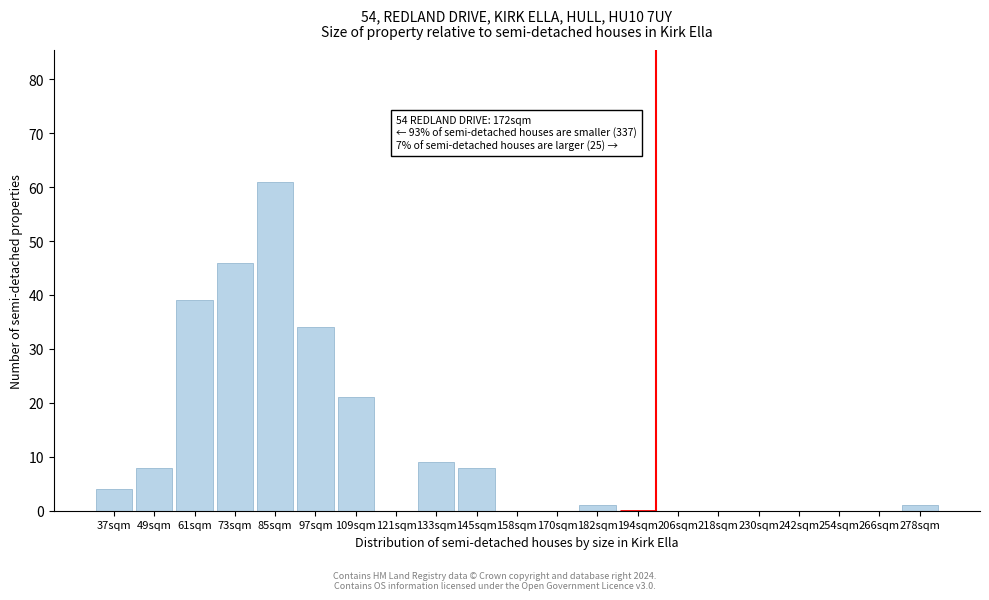

Reading left to right, list all the values displayed in this chart.

37sqm=4	49sqm=8	61sqm=39	73sqm=46	85sqm=61	97sqm=34	109sqm=21	121sqm=0	133sqm=9	145sqm=8	158sqm=0	170sqm=0	182sqm=1	194sqm=0	206sqm=0	218sqm=0	230sqm=0	242sqm=0	254sqm=0	266sqm=0	278sqm=1